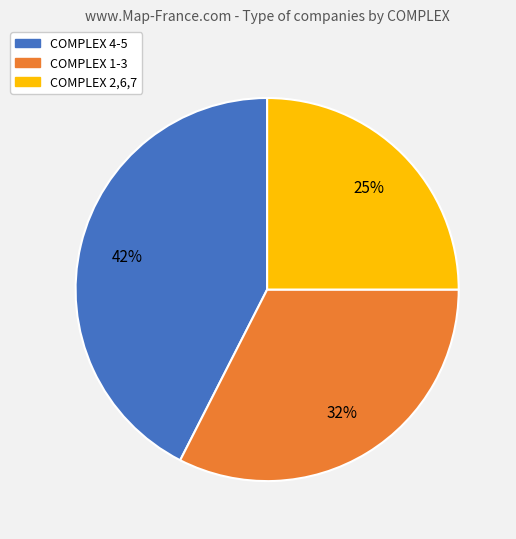

To the nearest percent, what is the average slice percentage?

33%